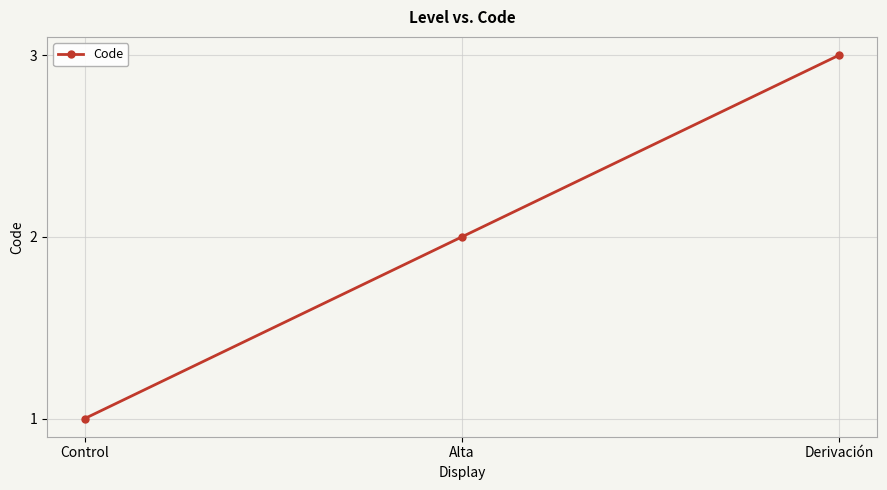

Between Control and Alta, which is larger?

Alta